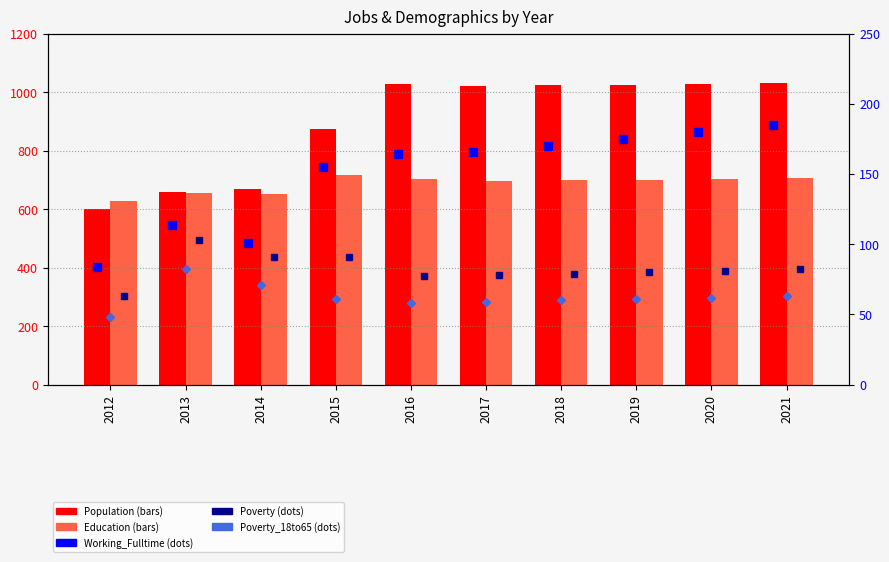

Which series has the largest range (max minus min)?

Population